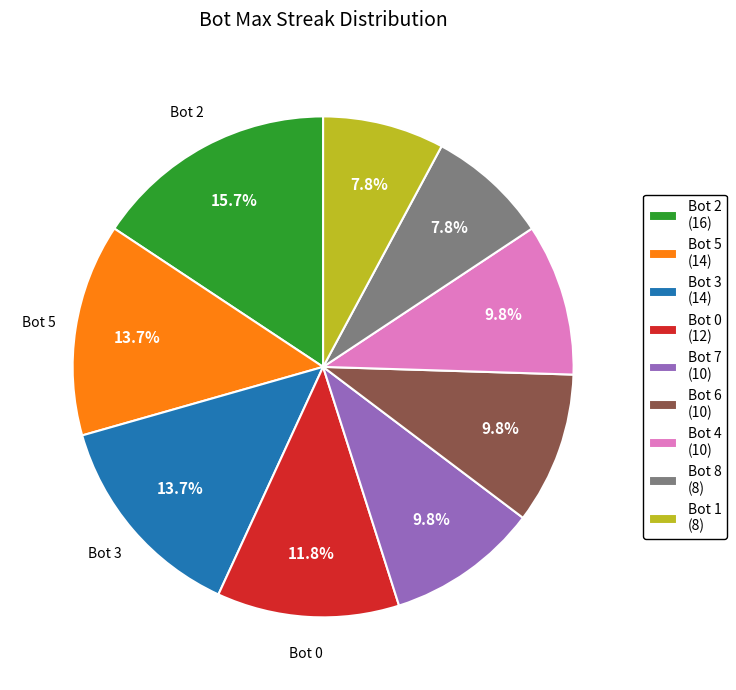

Does any single category account for the majority?

No